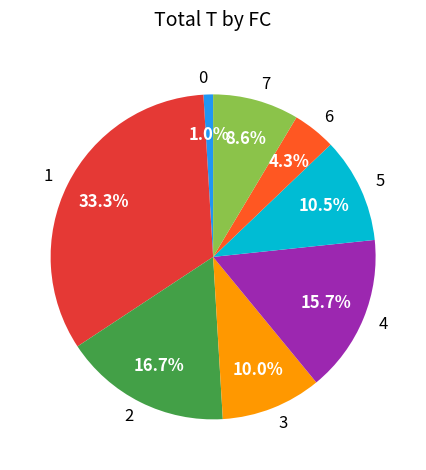

Count the number of slices in the pie.

8